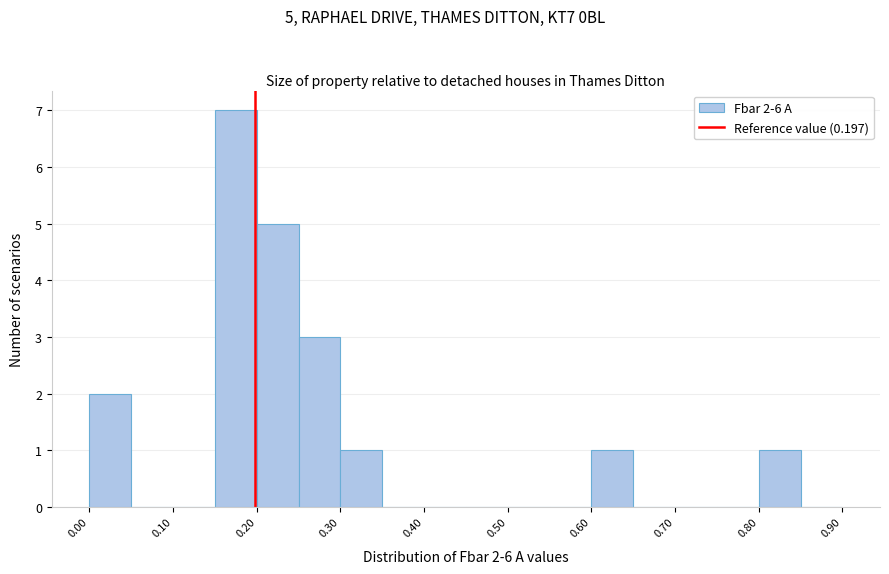

Which range on the x-axis has the tallest bar?

0.15 to 0.20